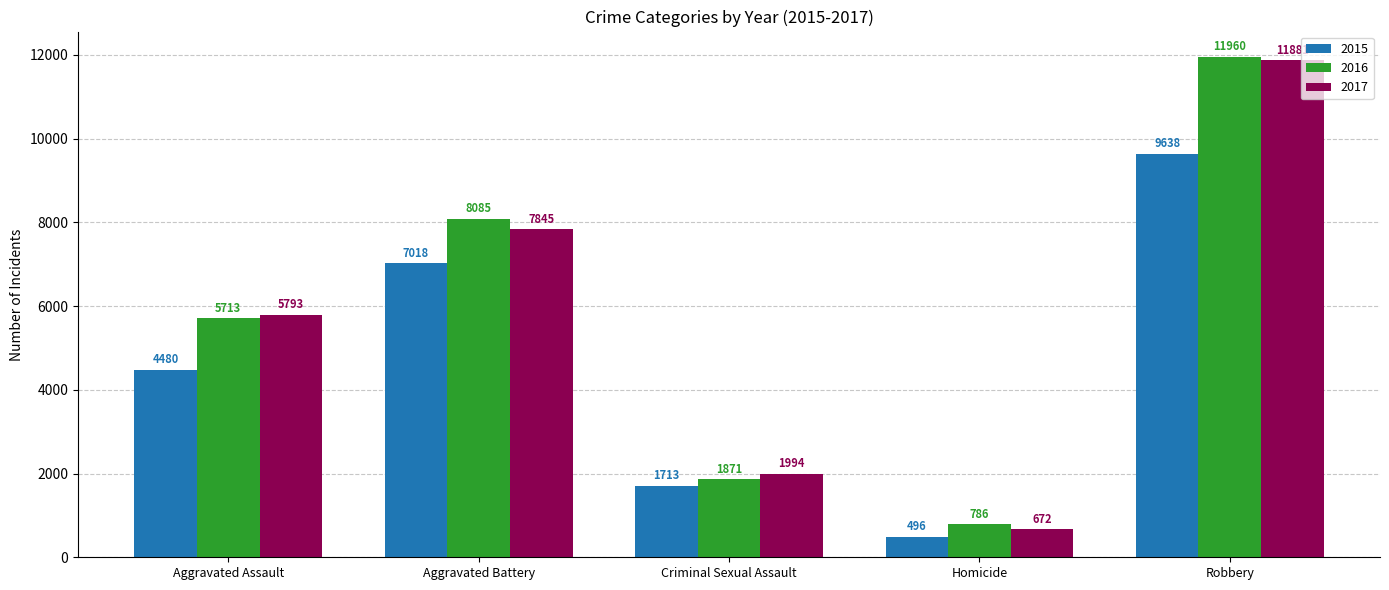

Reading left to right, transcribe all the data shown in this chart.

2015: 4480	7018	1713	496	9638
2016: 5713	8085	1871	786	11960
2017: 5793	7845	1994	672	11881